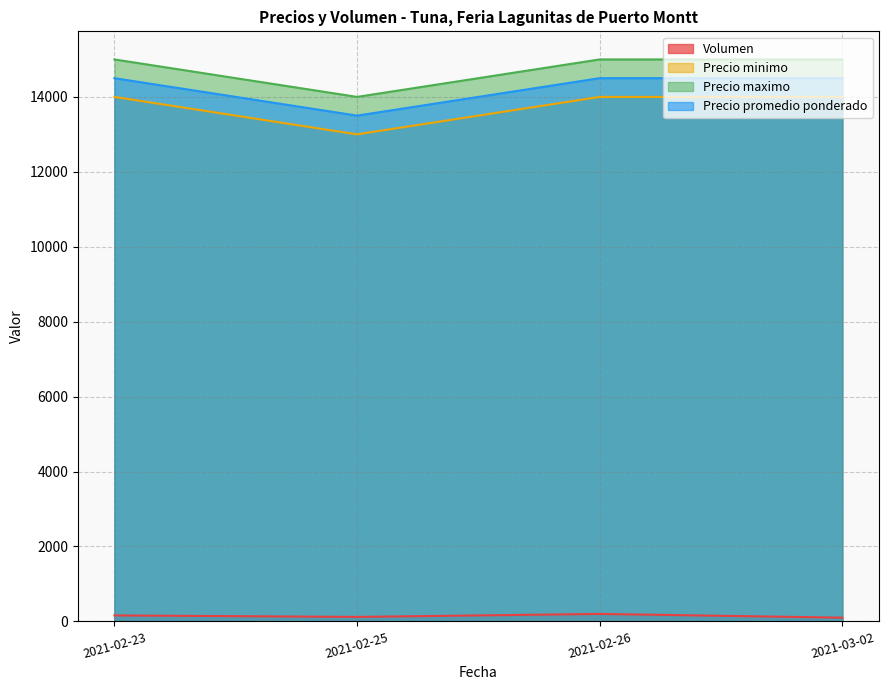

What is the average value of the Precio maximo series?

14750